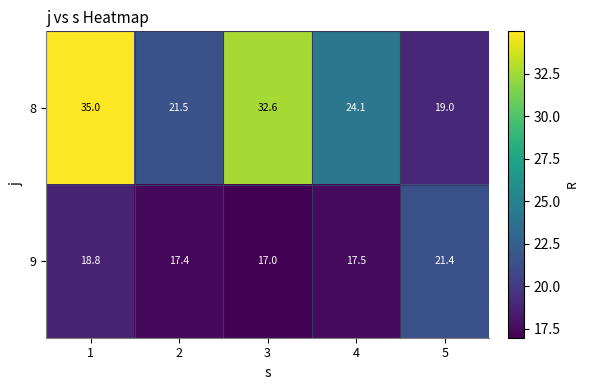

Which series has the widest spread of values?

8